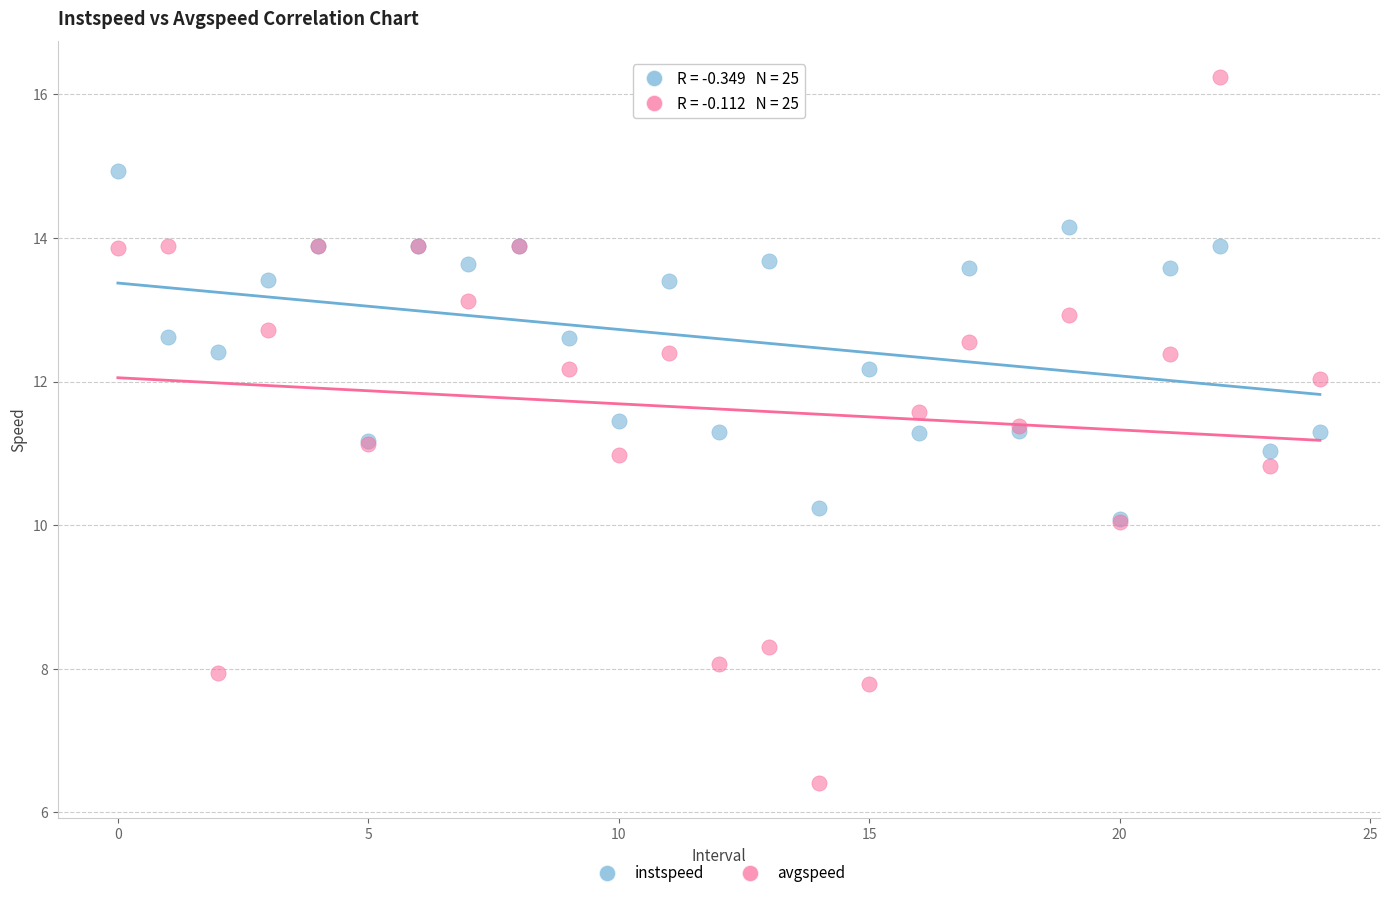

What are all the series names shown in the legend?

instspeed, avgspeed